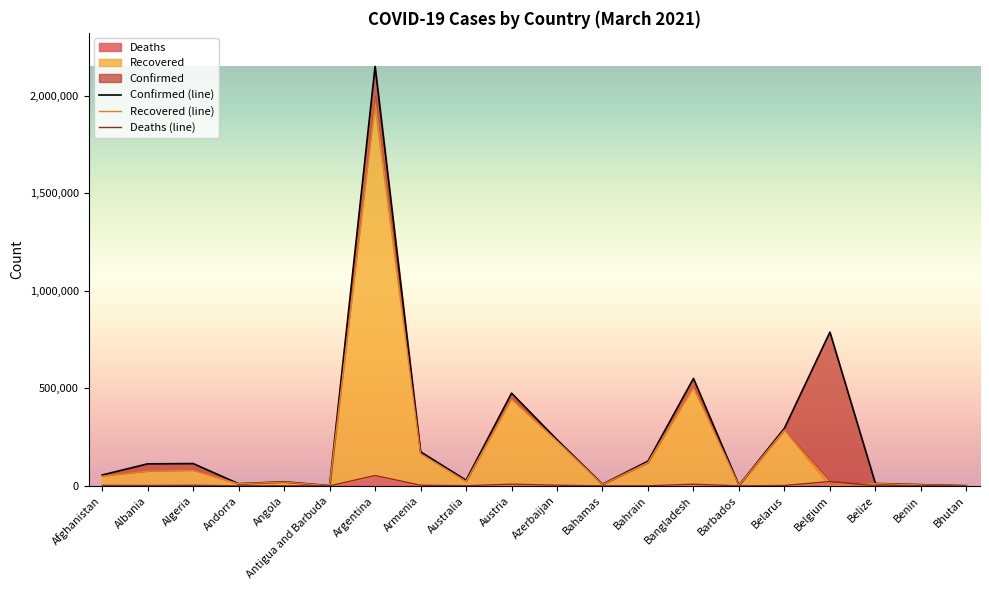

How many values in Recovered (line) are above zero?

19